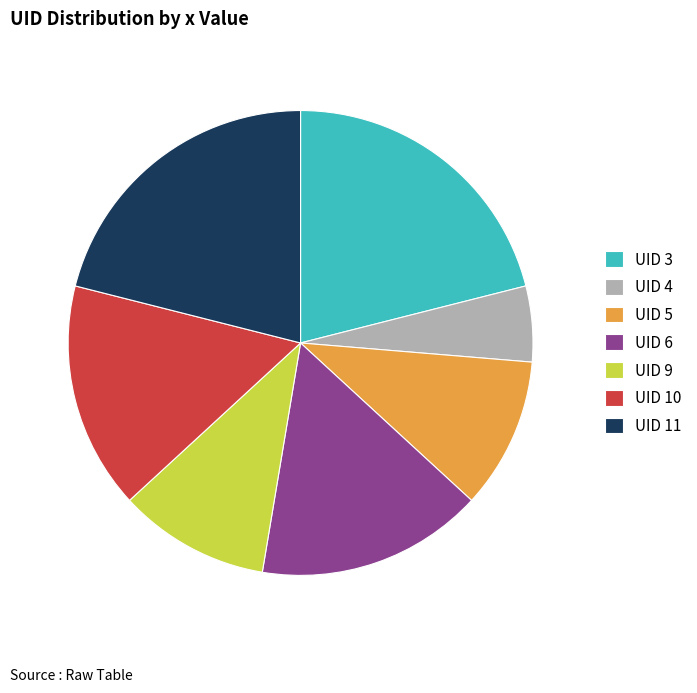

Is the sum of UID 3 and UID 11 greater than half?

No